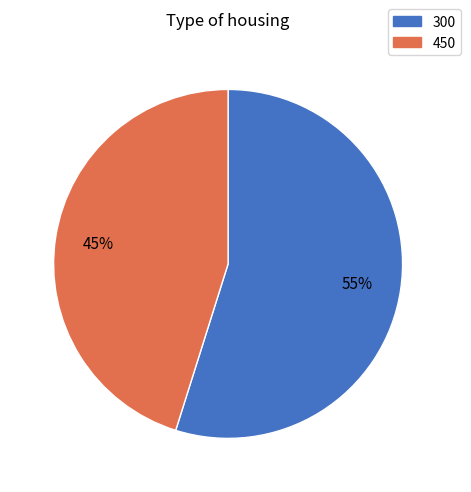

True or false: 450 accounts for 33% of the total.

False